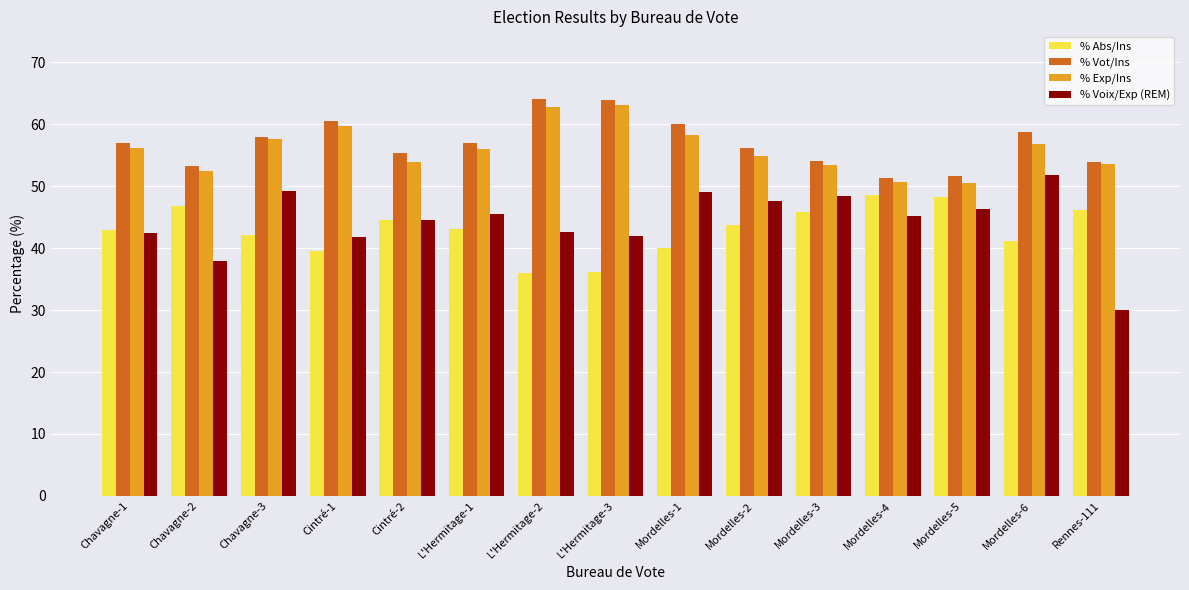

Which series has the largest range (max minus min)?

% Voix/Exp (REM)